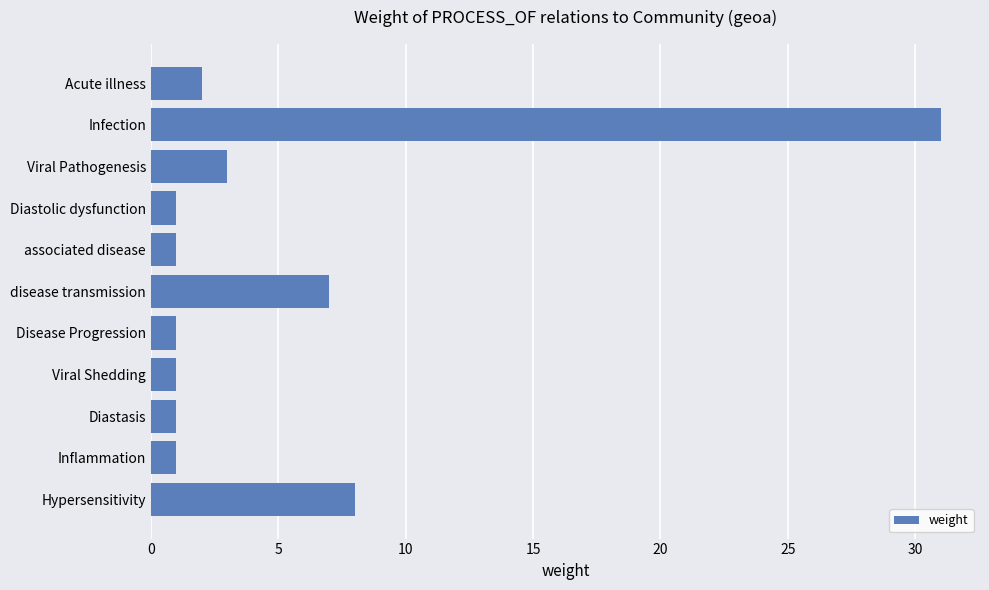

Does the chart contain any negative values?

No